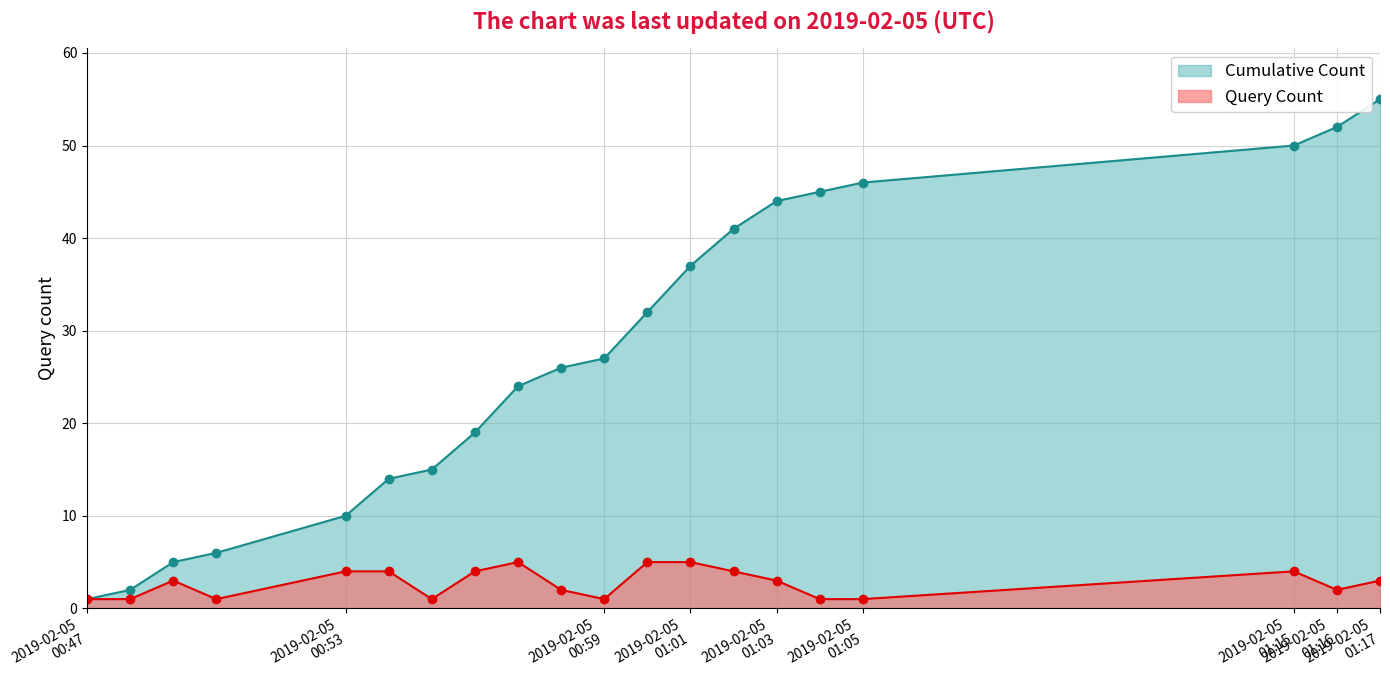

Reading left to right, list all the values displayed in this chart.

Query Count: 1	1	3	1	4	4	1	4	5	2	1	5	5	4	3	1	1	4	2	3
Cumulative Count: 1	2	5	6	10	14	15	19	24	26	27	32	37	41	44	45	46	50	52	55